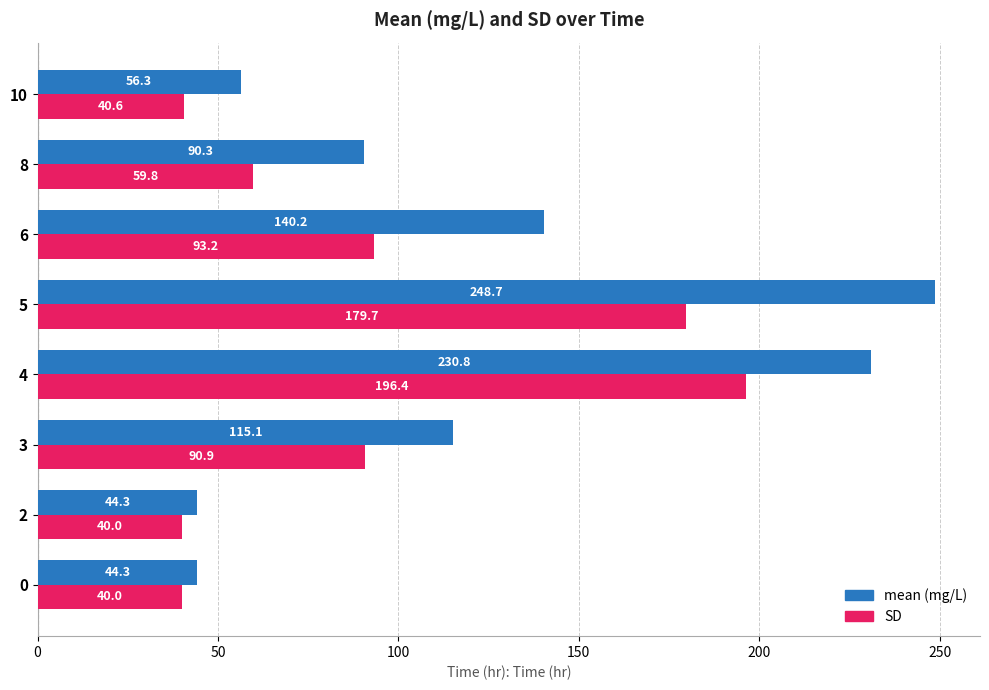

What is the lowest value of the mean (mg/L) series?

44.3